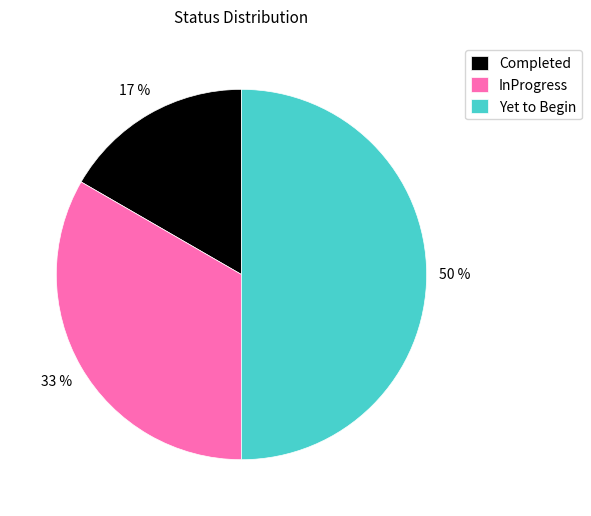

The InProgress slice represents 24% of the pie. True or false?

False